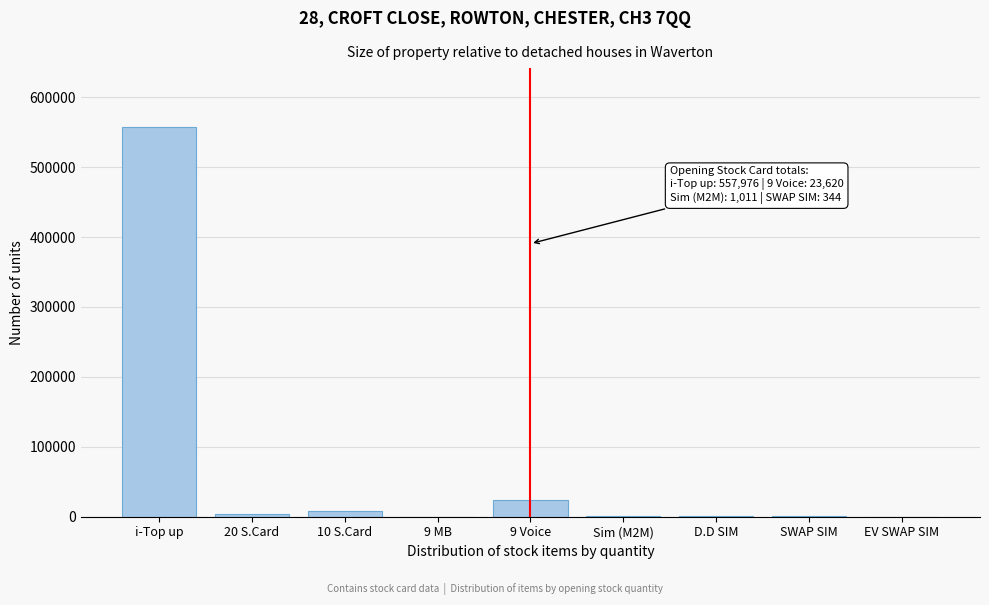

Is it true that the value at 9 MB is 226336?

False